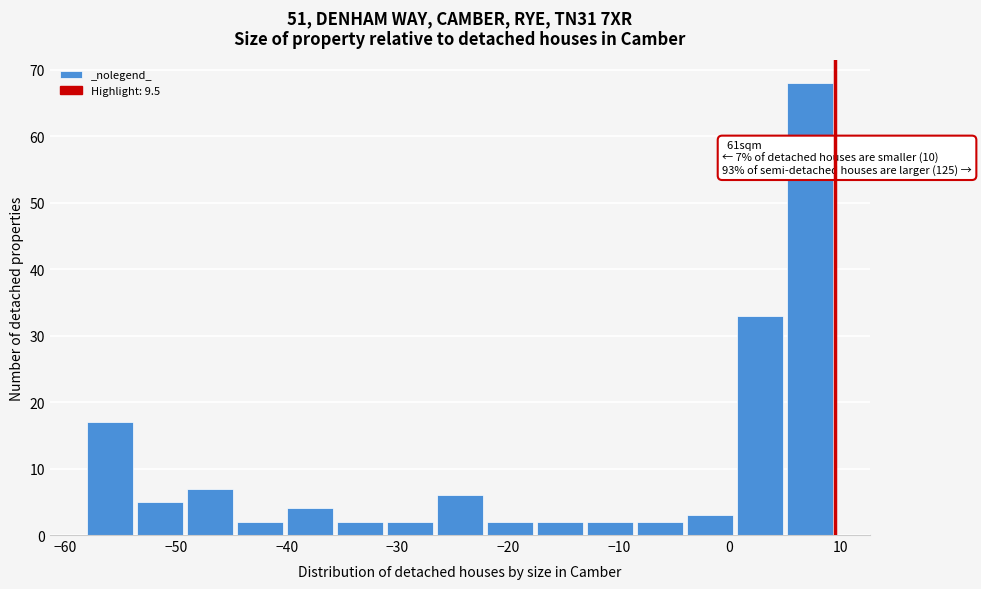

Over which range of the x-axis is the bar tallest?

5 to 10